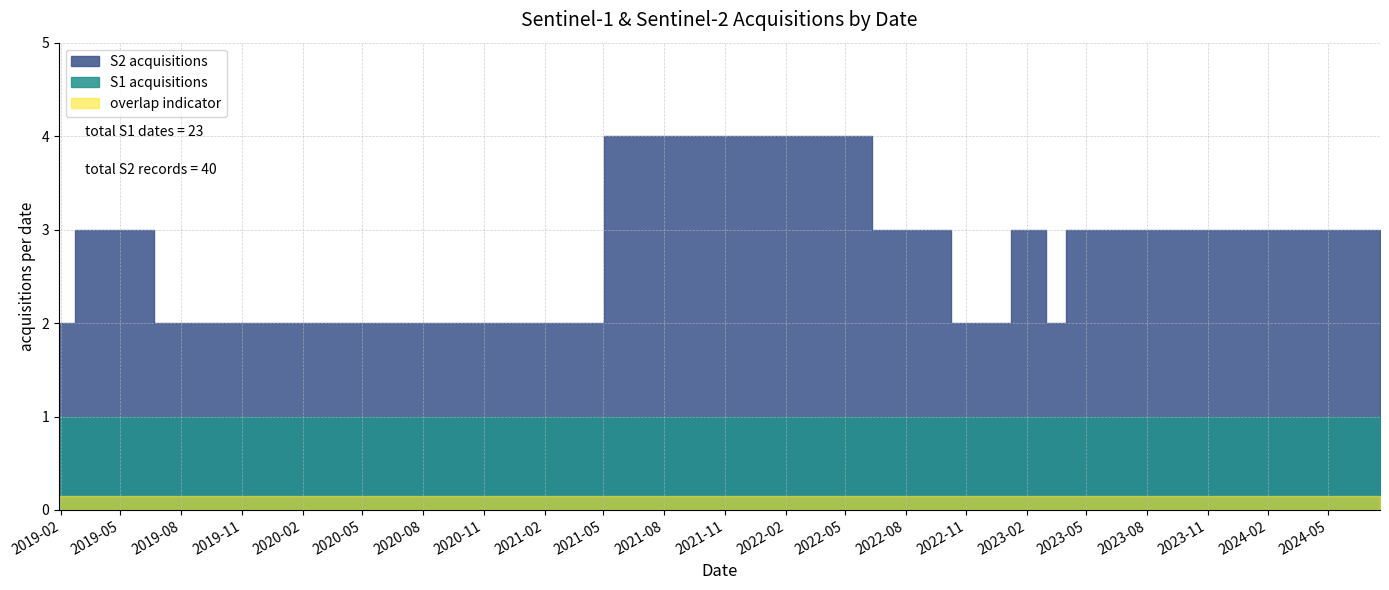

Is the value of S2 acquisitions at 2023-03-26 greater than the value of S1 acquisitions at 2019-07-15?

Yes